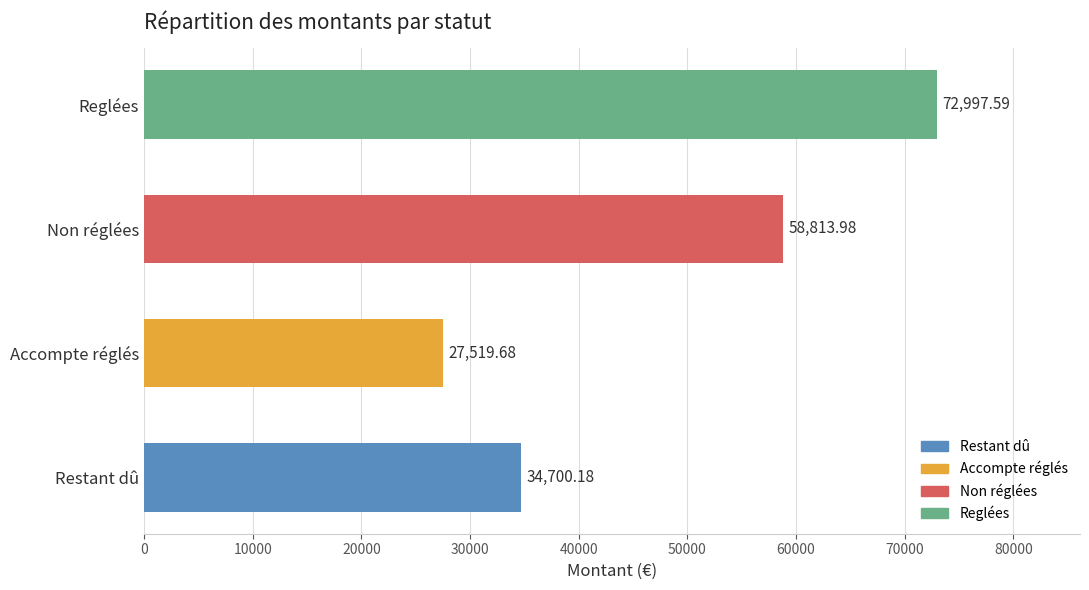

The value at Non réglées is 28986.4. True or false?

False